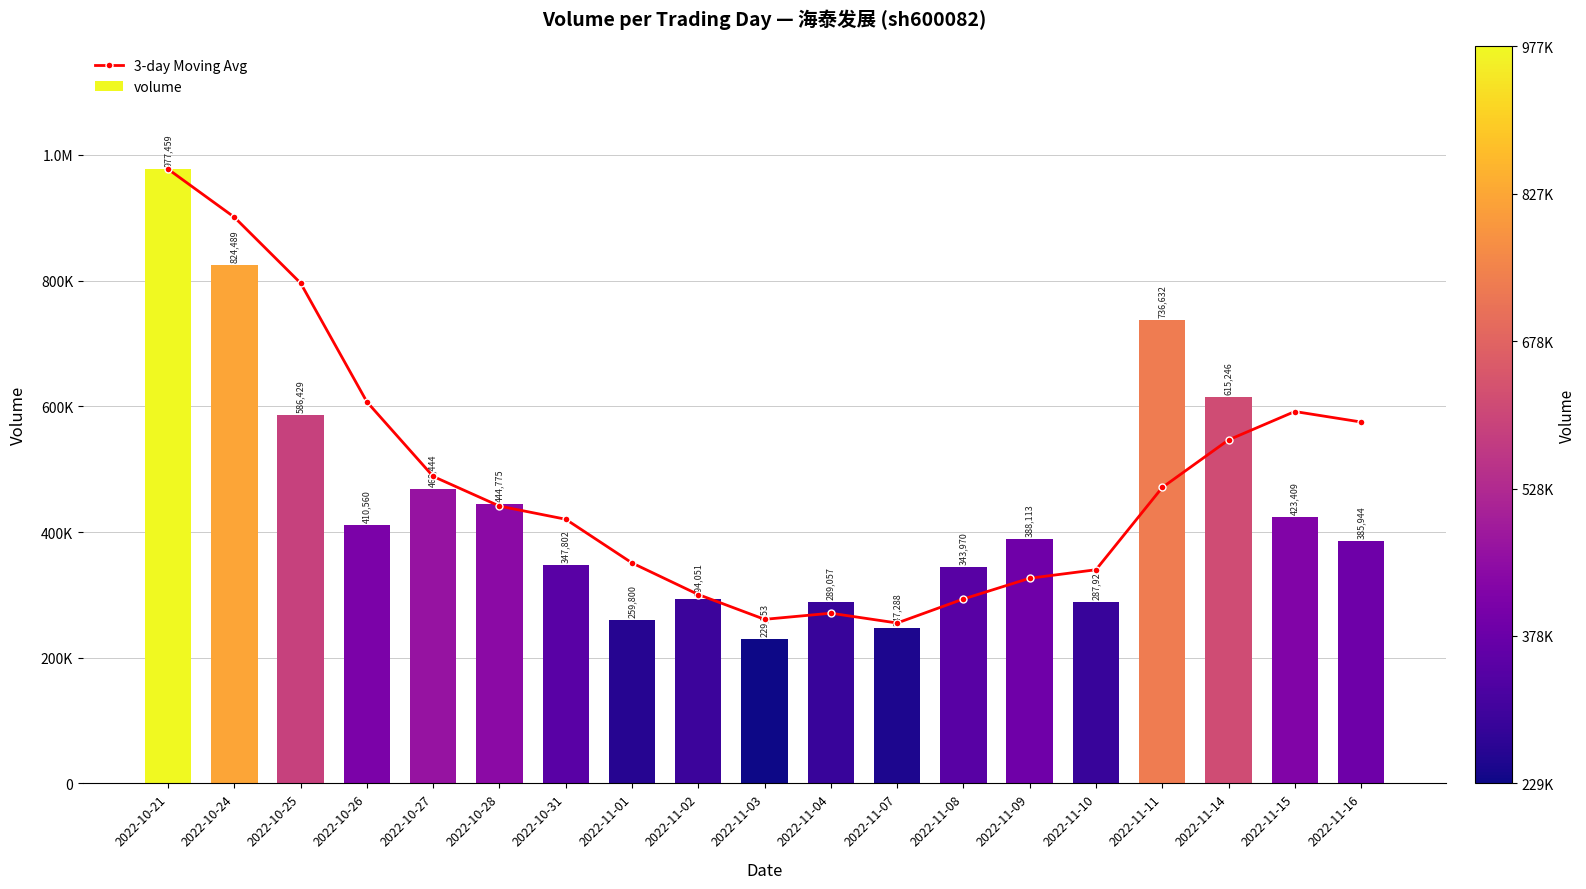

Are the bars grouped side by side (vs. stacked)?

Yes